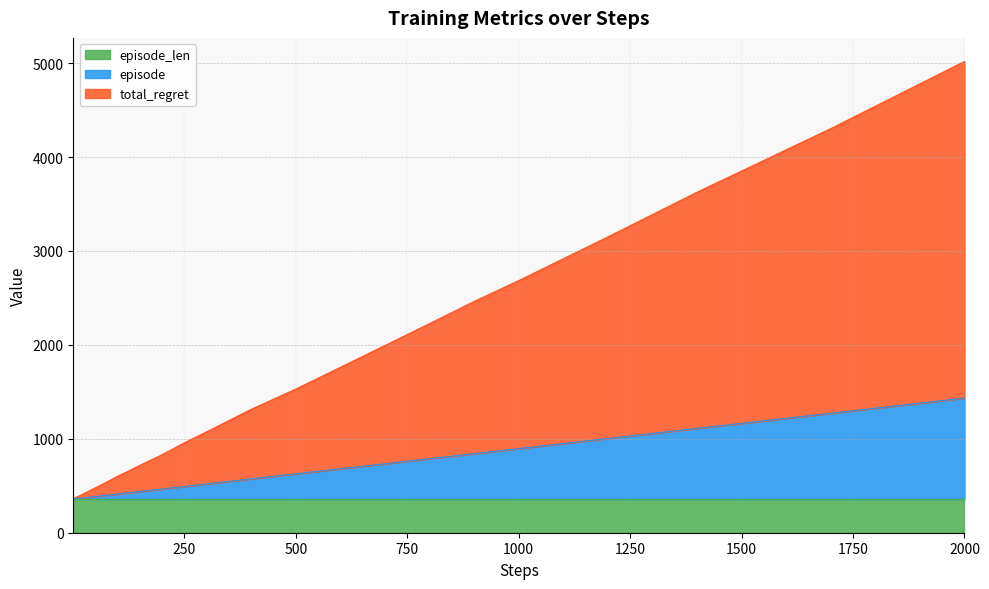

The episode series shows 362.7 at 8. True or false?

True